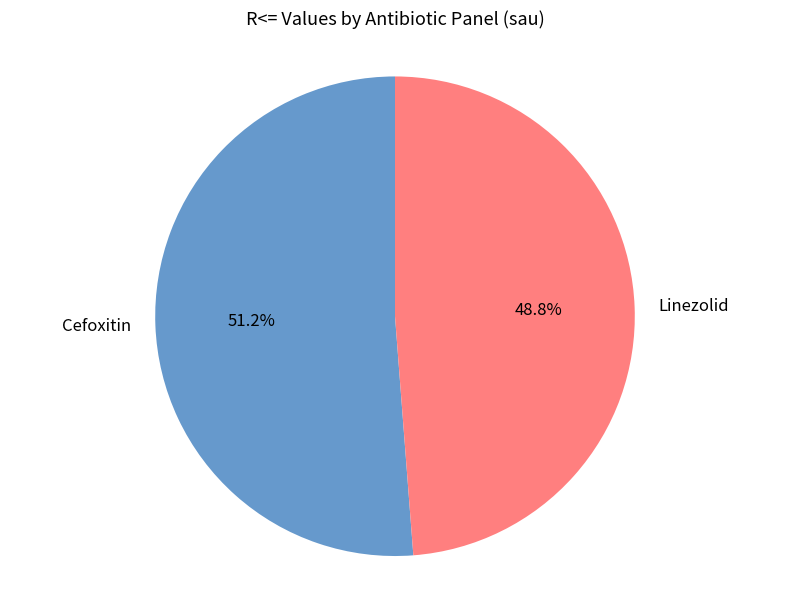

What percentage is NOT represented by Cefoxitin?

48.8%